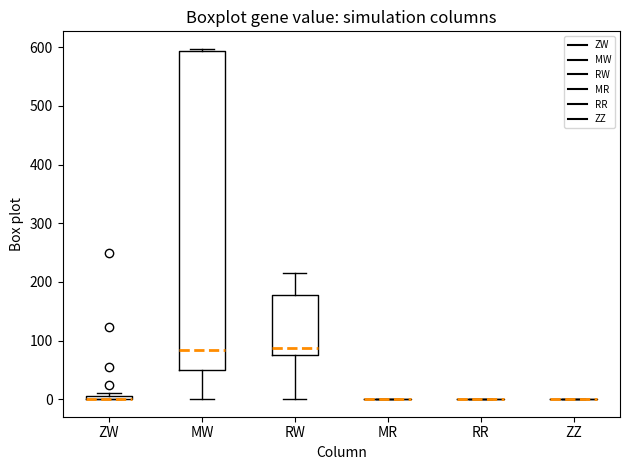

Comparing the boxes themselves (not the whiskers), which one is the tallest?

MW